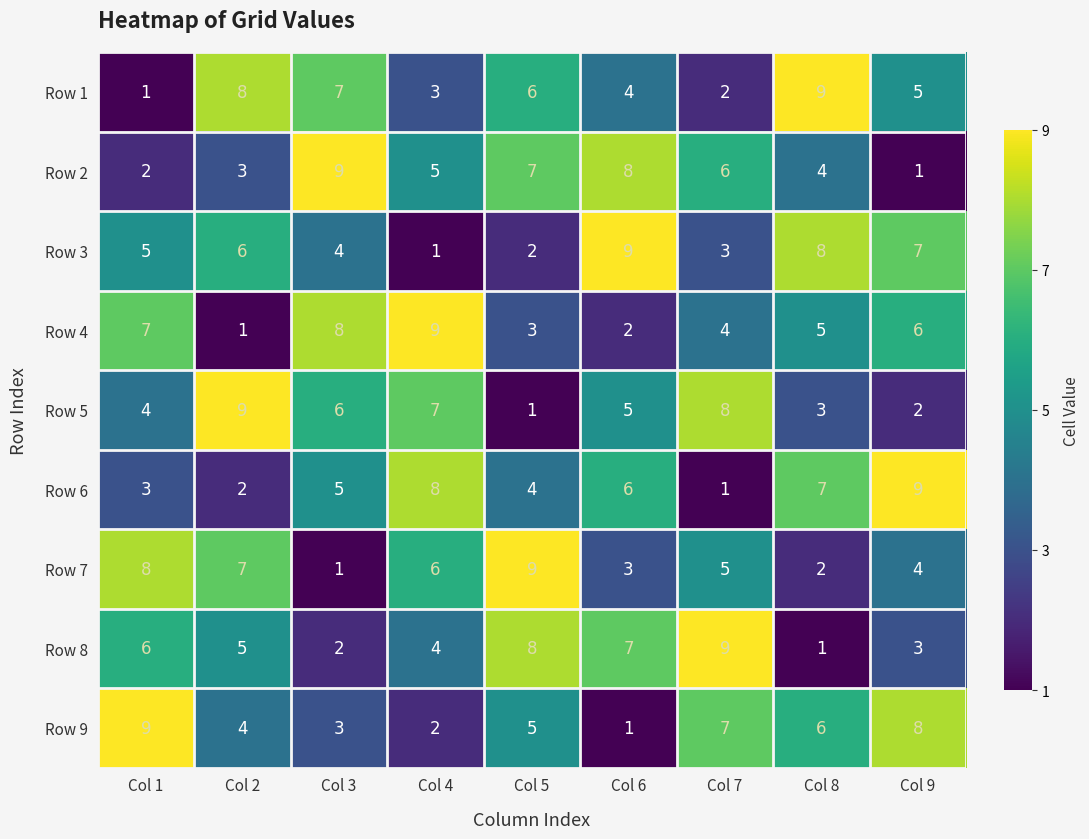

What is the difference between the highest and lowest values at Col 7?

8